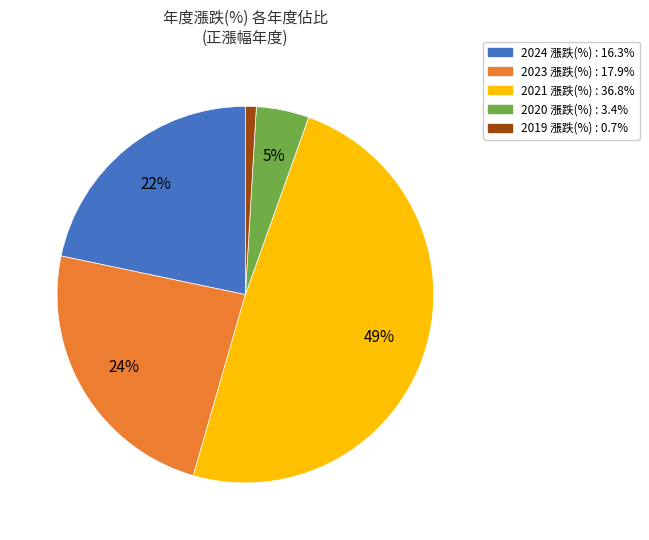

Does any single category account for the majority?

No